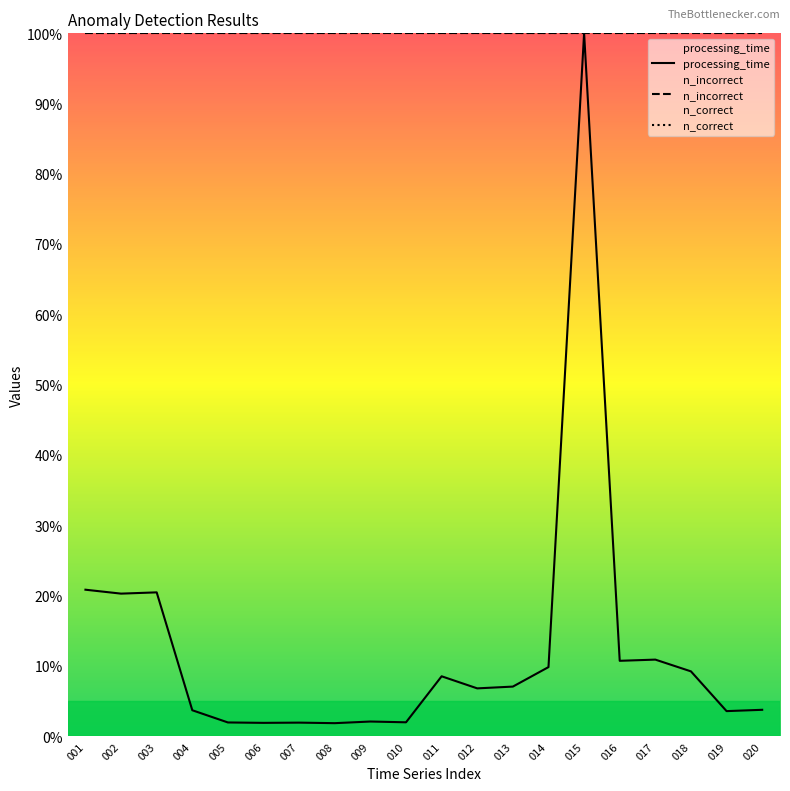

At which label does processing_time first exceed 7?

001